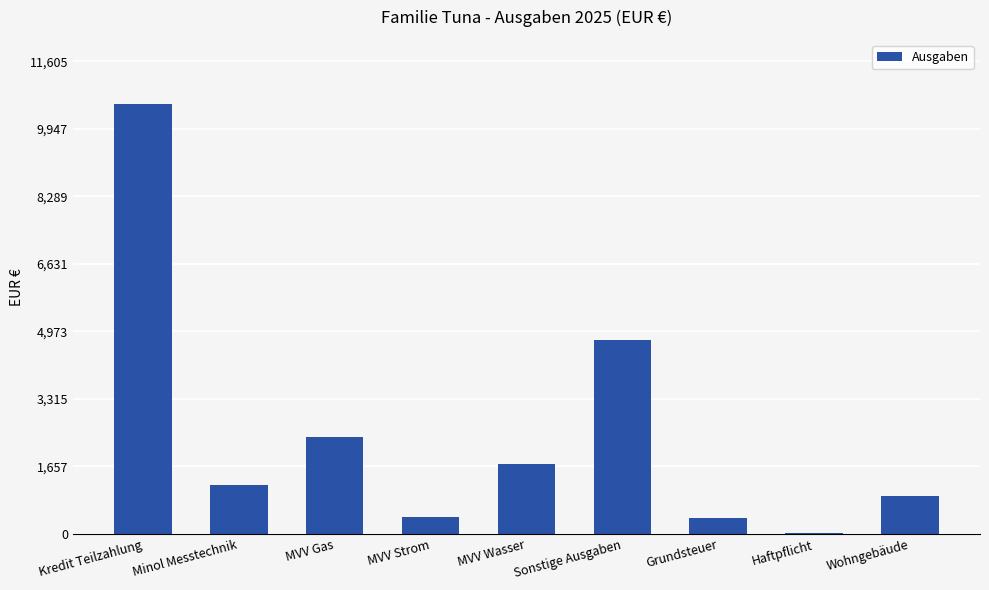

What is the ratio of the value at MVV Strom to the value at Sonstige Ausgaben?

0.1